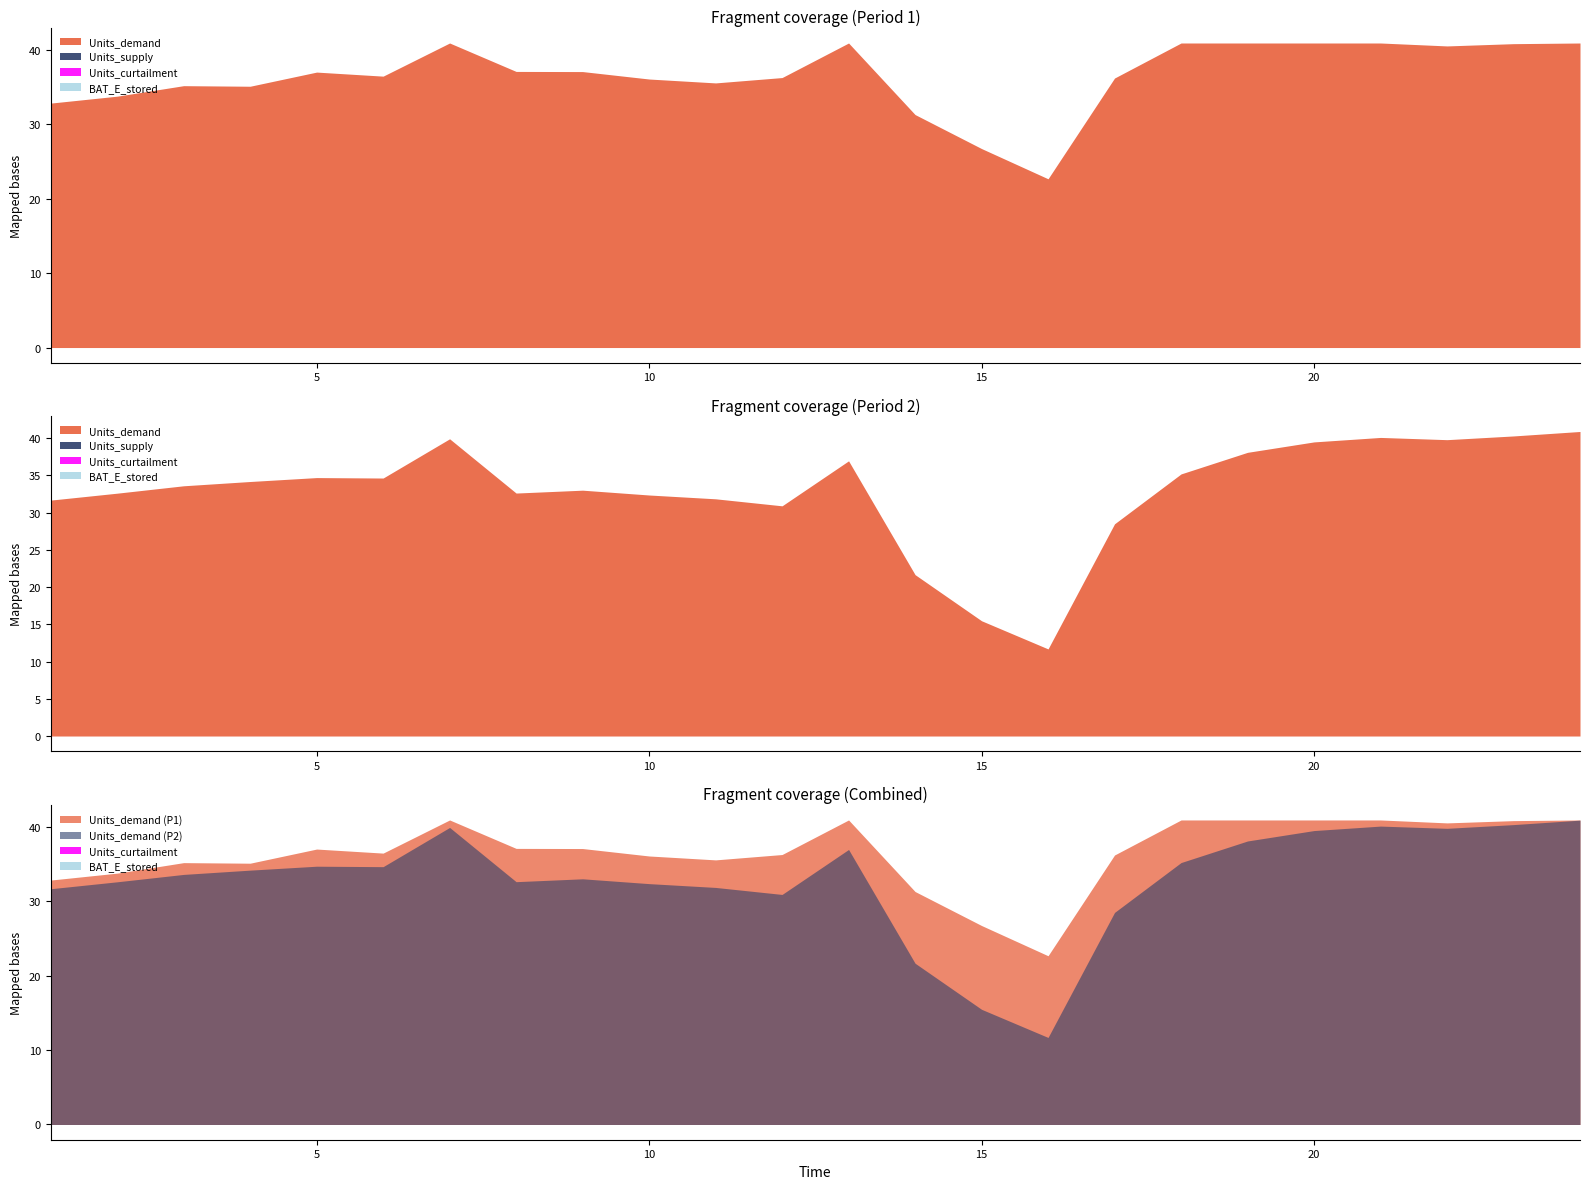

Read the Units_demand value at 2.

33.8